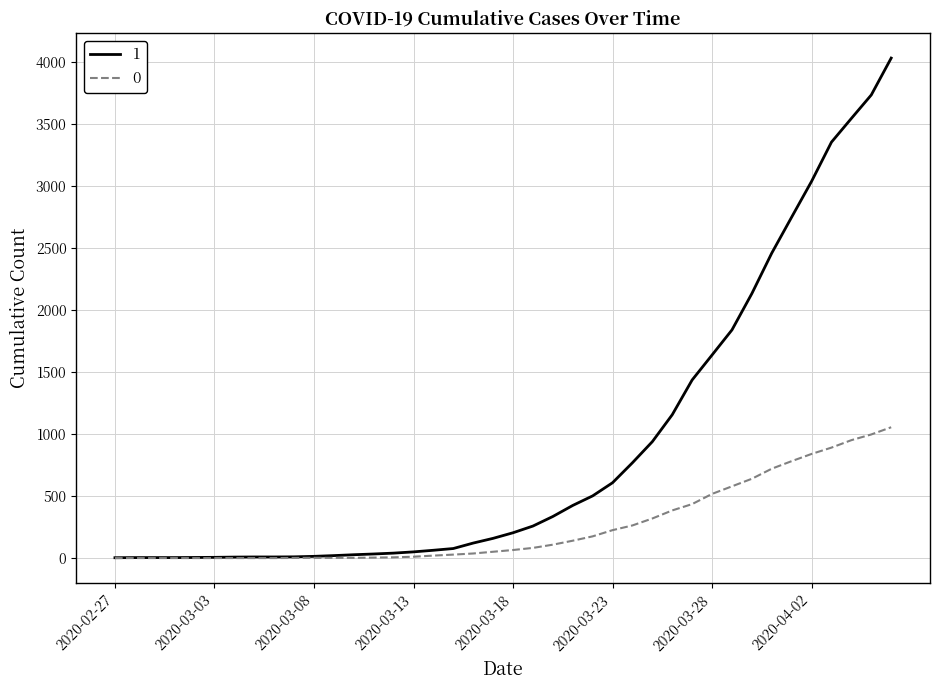

What is the maximum value shown in the chart?

4028